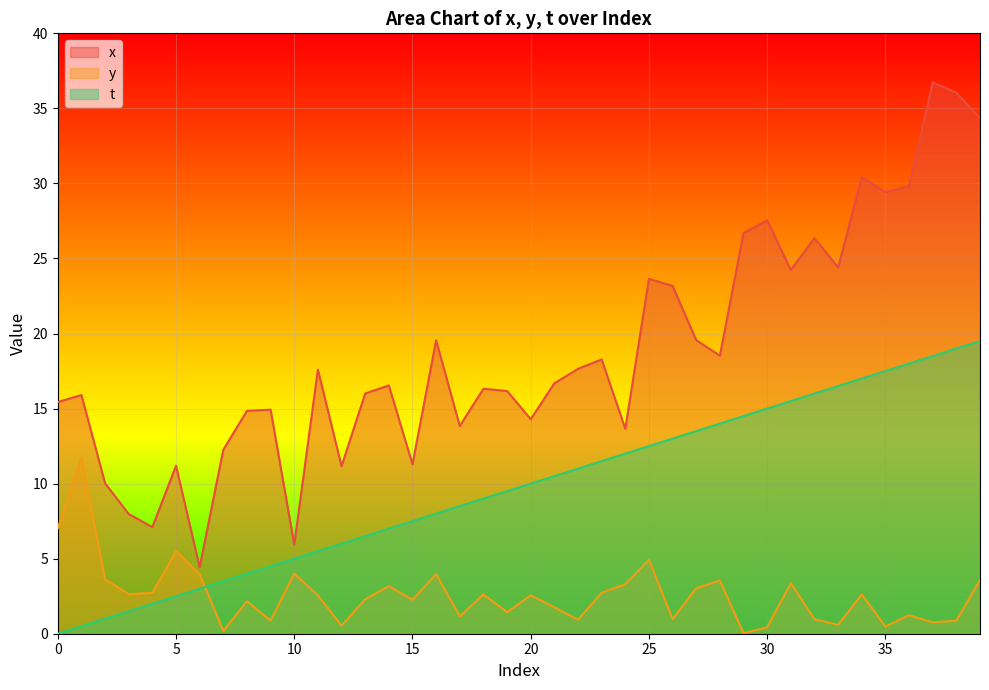

Reading left to right, what are all the values shown in this chart?

x: 15.4	15.9	10.0	8.0	7.1	11.2	4.4	12.3	14.8	14.9	5.9	17.6	11.2	16.0	16.5	11.3	19.5	13.8	16.3	16.2	14.3	16.7	17.6	18.3	13.7	23.6	23.2	19.6	18.5	26.7	27.5	24.2	26.4	24.4	30.4	29.4	29.8	36.7	36.0	34.4
y: 7.0	11.7	3.6	2.6	2.7	5.5	4.0	0.2	2.2	0.9	4.0	2.6	0.5	2.3	3.2	2.3	4.0	1.2	2.6	1.4	2.6	1.8	0.9	2.7	3.3	4.9	1.0	3.0	3.5	0.0	0.4	3.4	1.0	0.6	2.6	0.5	1.2	0.8	0.9	3.6
t: 0.0	0.5	1.0	1.5	2.0	2.5	3.0	3.5	4.0	4.5	5.0	5.5	6.0	6.5	7.0	7.5	8.0	8.5	9.0	9.5	10.0	10.5	11.0	11.5	12.0	12.5	13.0	13.5	14.0	14.5	15.0	15.5	16.0	16.5	17.0	17.5	18.0	18.5	19.0	19.5